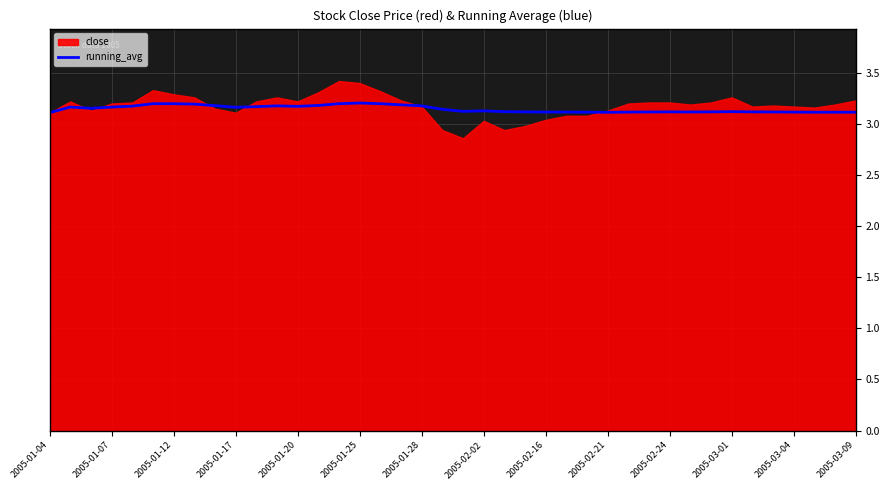

The value of running_avg at 2005-02-24 is 4.8. True or false?

False